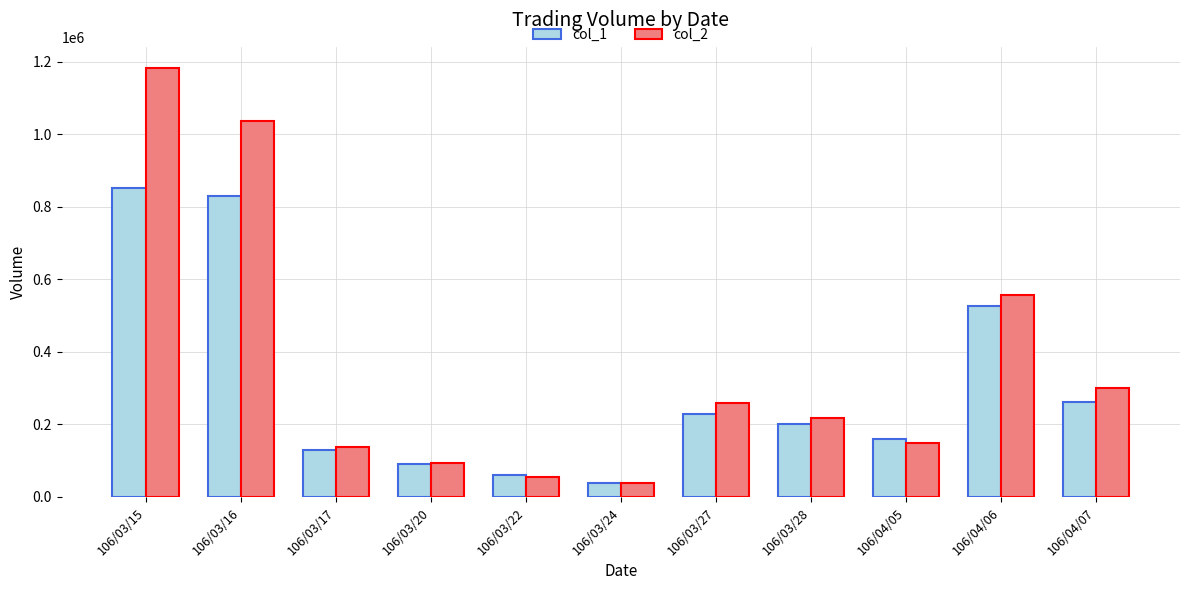

What is the difference between the maximum and minimum values in the col_1 series?

812000